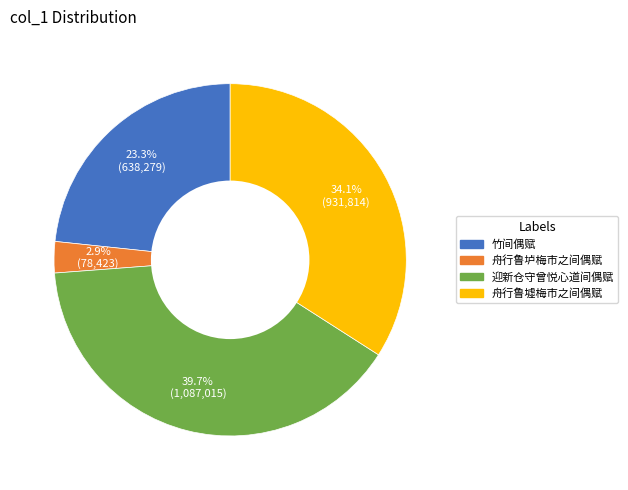

Does any single category account for the majority?

No